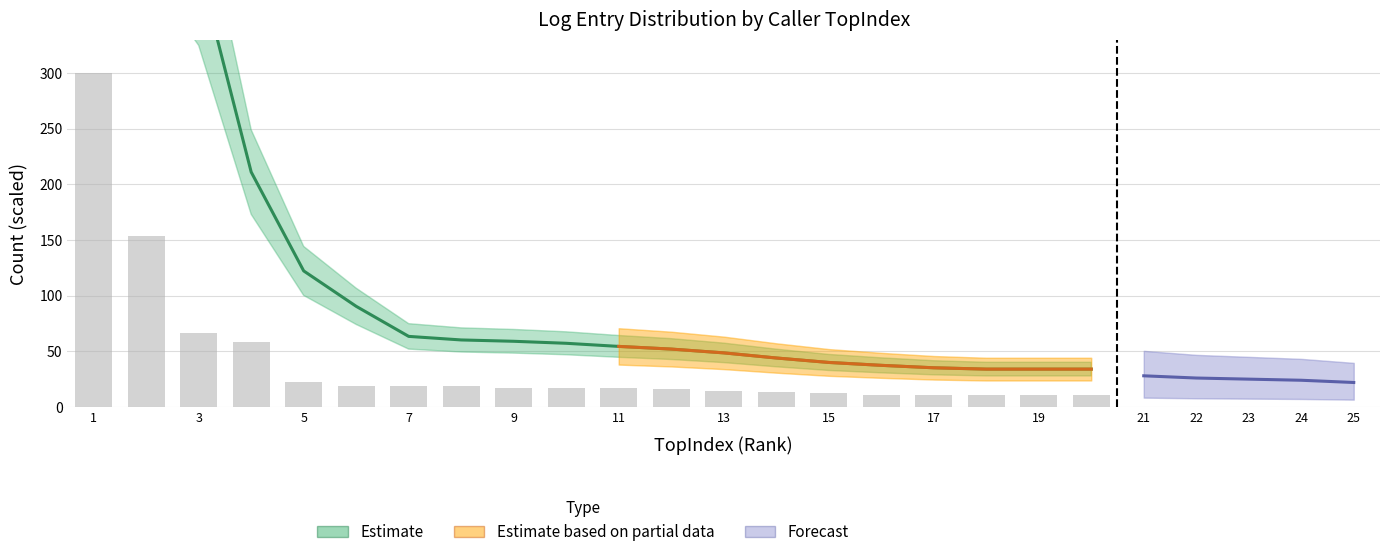

What is the sum of the values at 9 and 3?

84.1